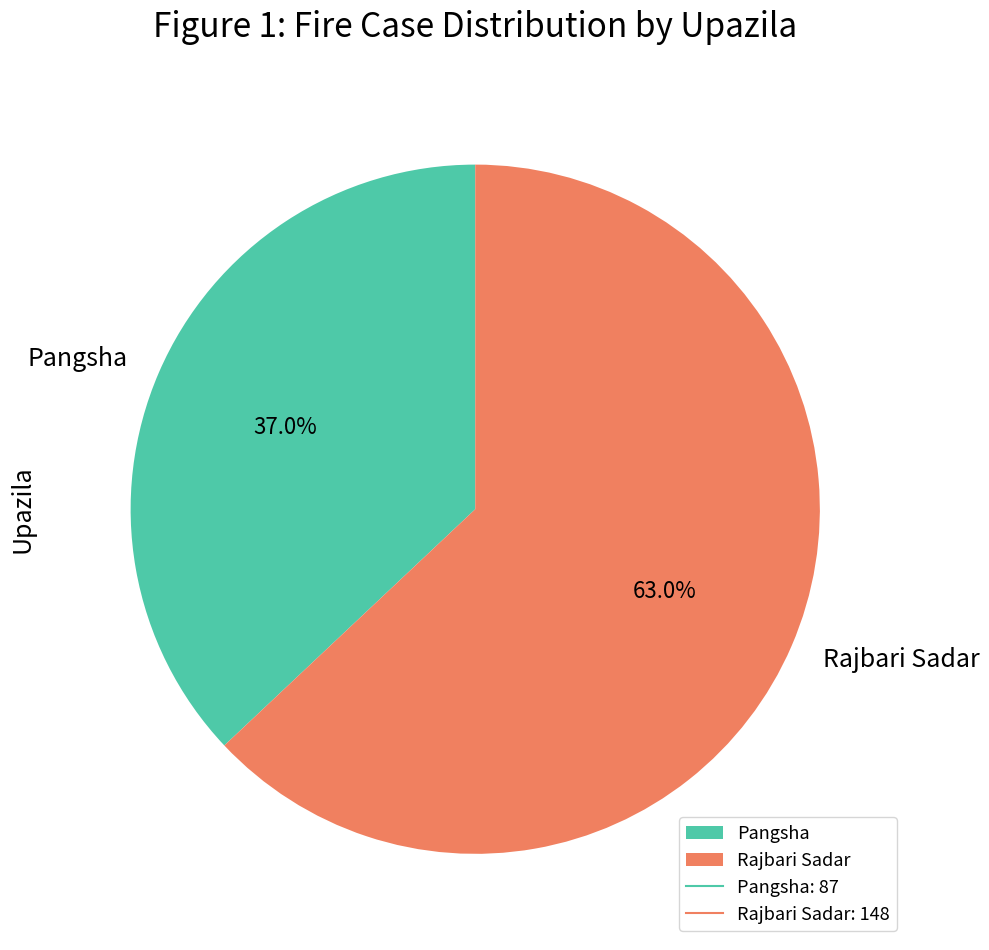

Which slice represents more than half of the pie?

Rajbari Sadar